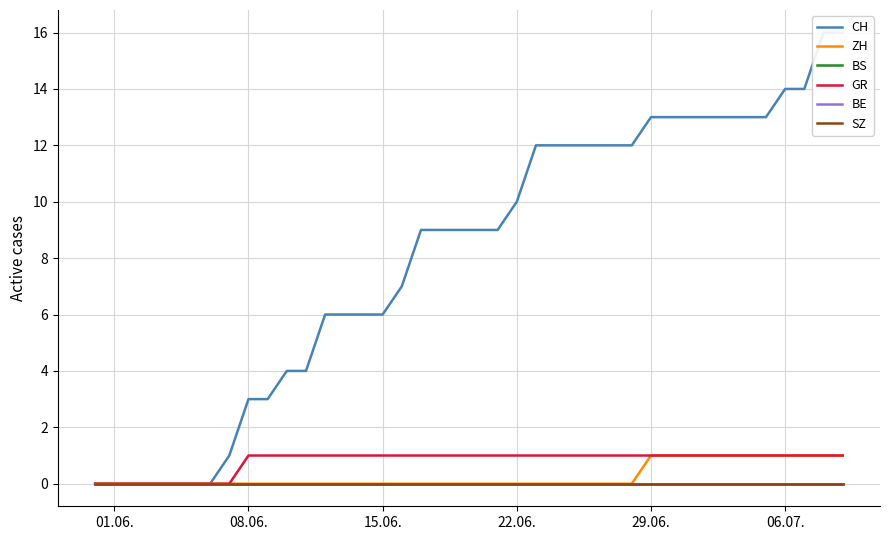

Does the chart display data point markers on the line(s)?

No